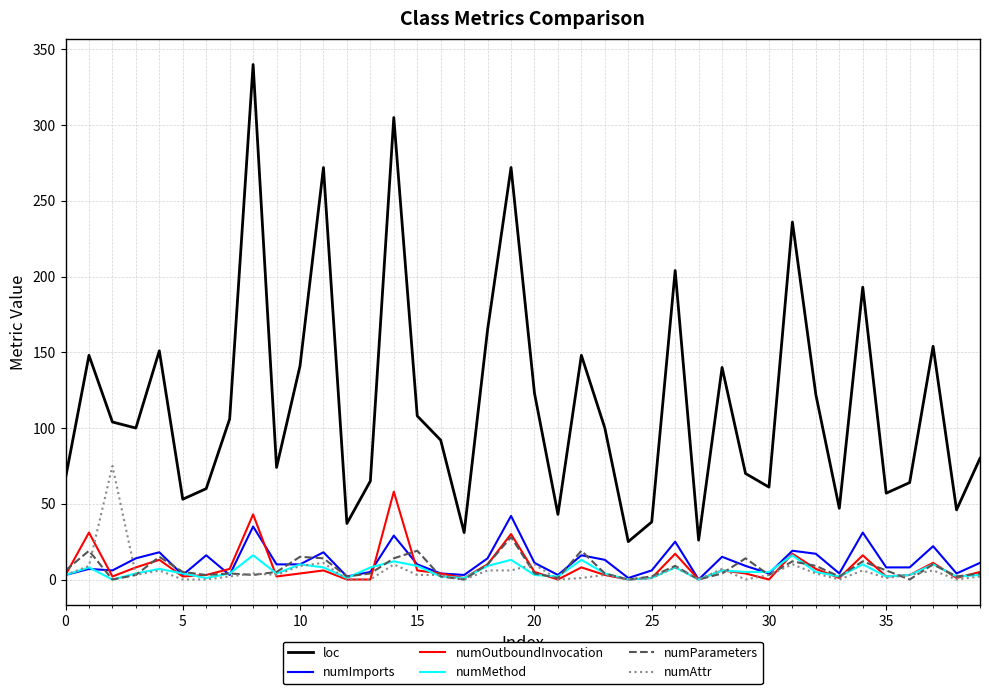

True or false: loc and numImports intersect in this chart.

False